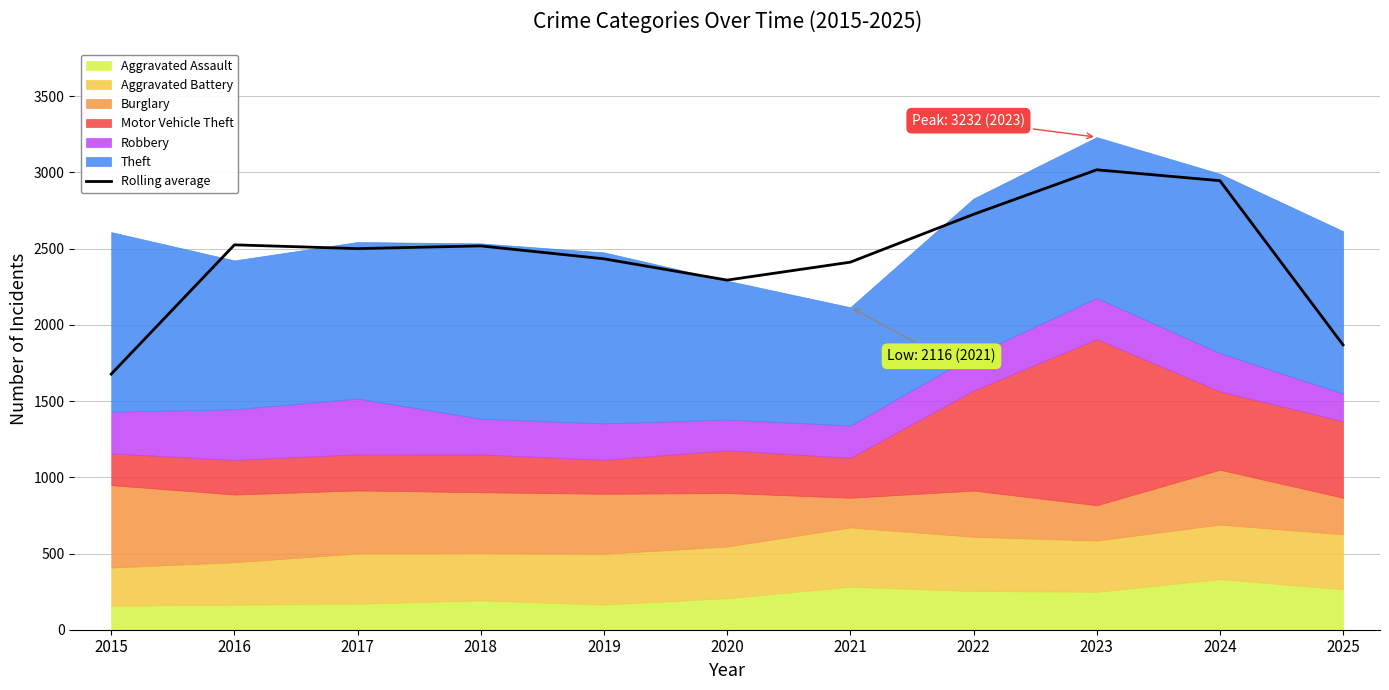

What is the value of the 3rd point from the left?

2500.7